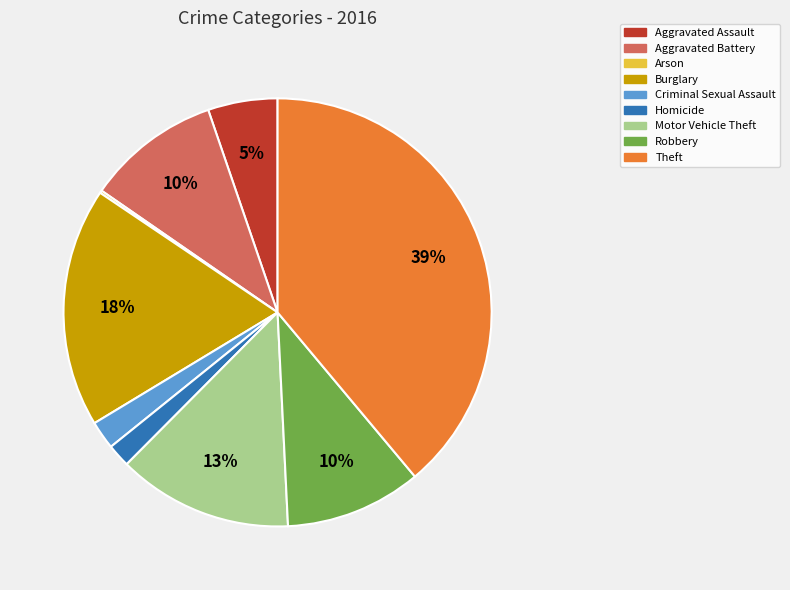

Is there any slice that represents more than half of the pie?

No